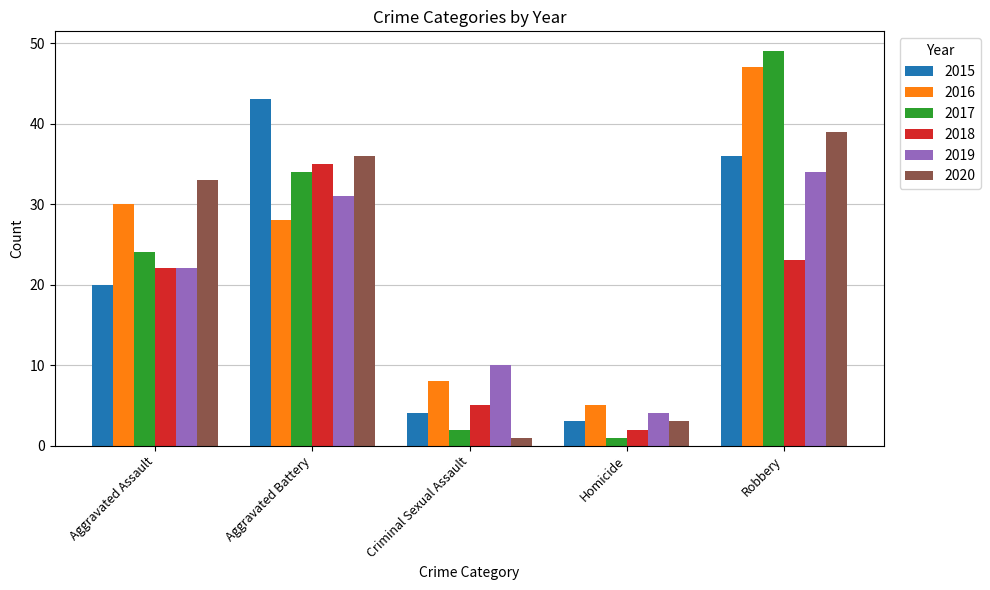

Reading left to right, extract all data points from this chart.

2015: 20	43	4	3	36
2016: 30	28	8	5	47
2017: 24	34	2	1	49
2018: 22	35	5	2	23
2019: 22	31	10	4	34
2020: 33	36	1	3	39